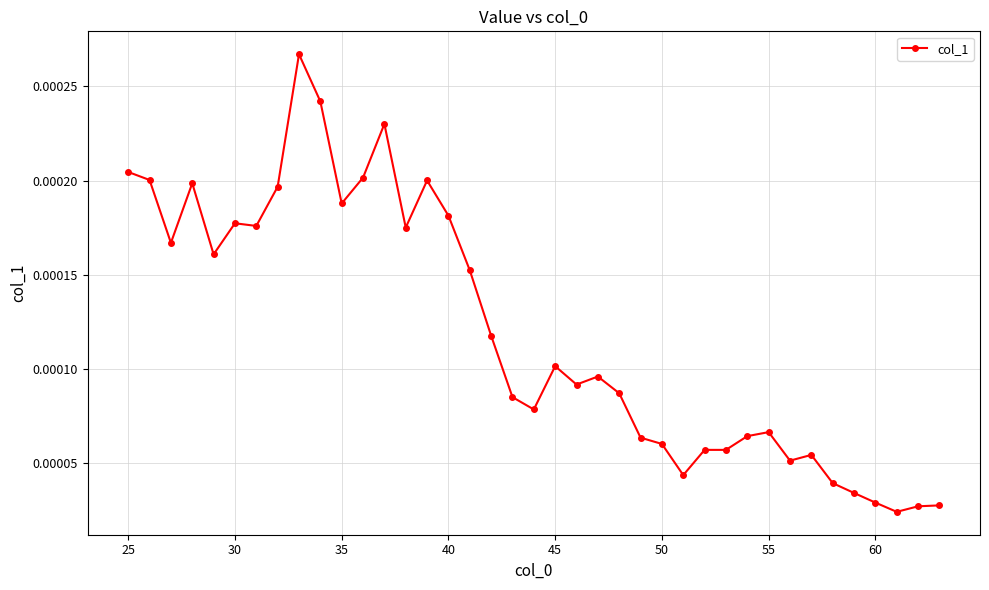

True or false: there are more than 1 points higher than both neighbors.

True